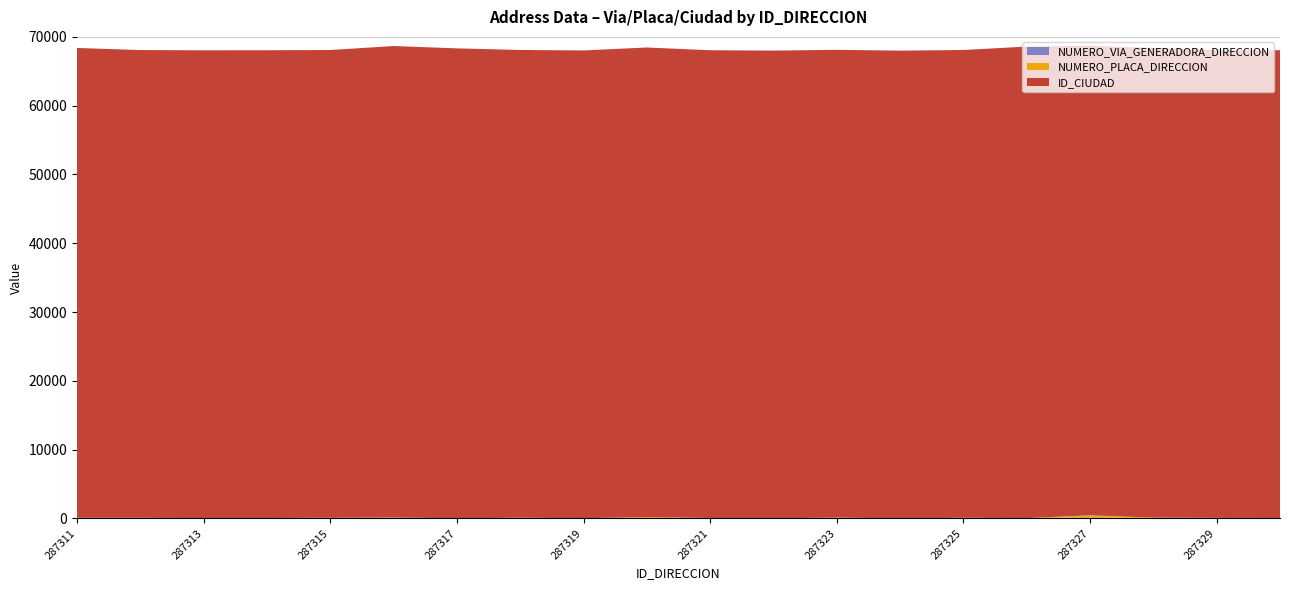

Reading left to right, list all the values displayed in this chart.

NUMERO_VIA_GENERADORA_DIRECCION: 287311=40	287312=49	287313=36	287314=19	287315=37	287316=35	287317=6	287318=27	287319=5	287320=41	287321=16	287322=6	287323=52	287324=0	287325=18	287326=30	287327=147	287328=29	287329=72	287330=18
NUMERO_PLACA_DIRECCION: 287311=45	287312=35	287313=14	287314=41	287315=52	287316=90	287317=18	287318=72	287319=25	287320=140	287321=43	287322=0	287323=69	287324=0	287325=75	287326=15	287327=295	287328=88	287329=2	287330=45
ID_CIUDAD: 287311=68307	287312=68001	287313=68001	287314=68001	287315=68001	287316=68547	287317=68307	287318=68001	287319=68001	287320=68276	287321=68001	287322=68001	287323=68001	287324=68001	287325=68001	287326=68547	287327=68276	287328=68276	287329=68001	287330=68001